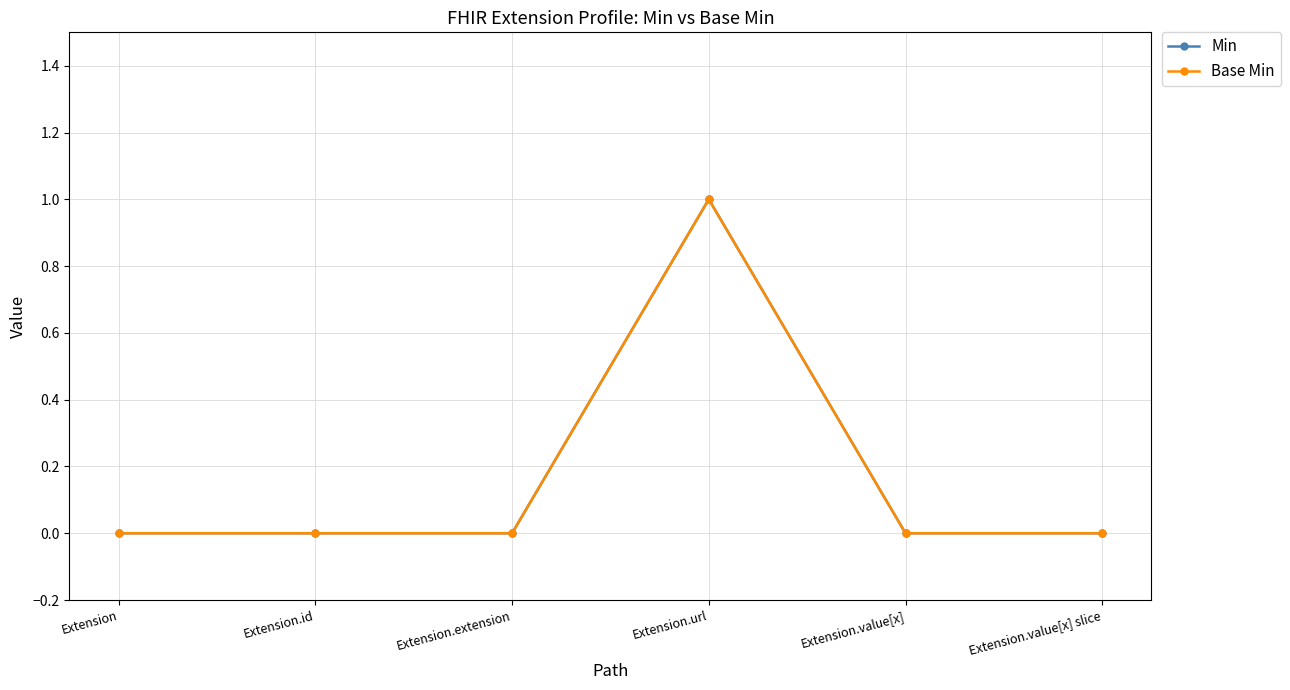

Is it true that Min equals -1 at Extension.extension?

False